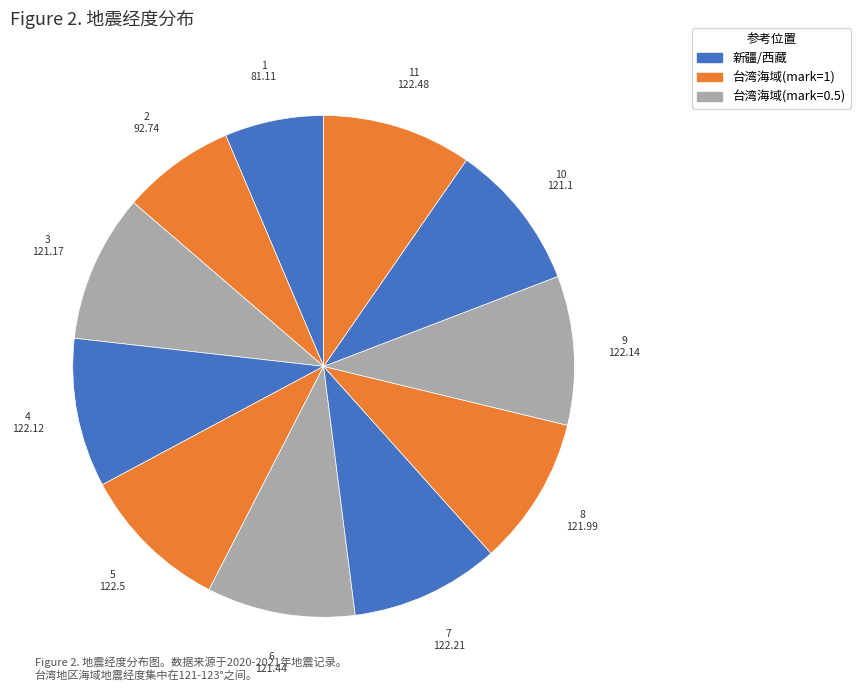

Does any single category account for the majority?

No